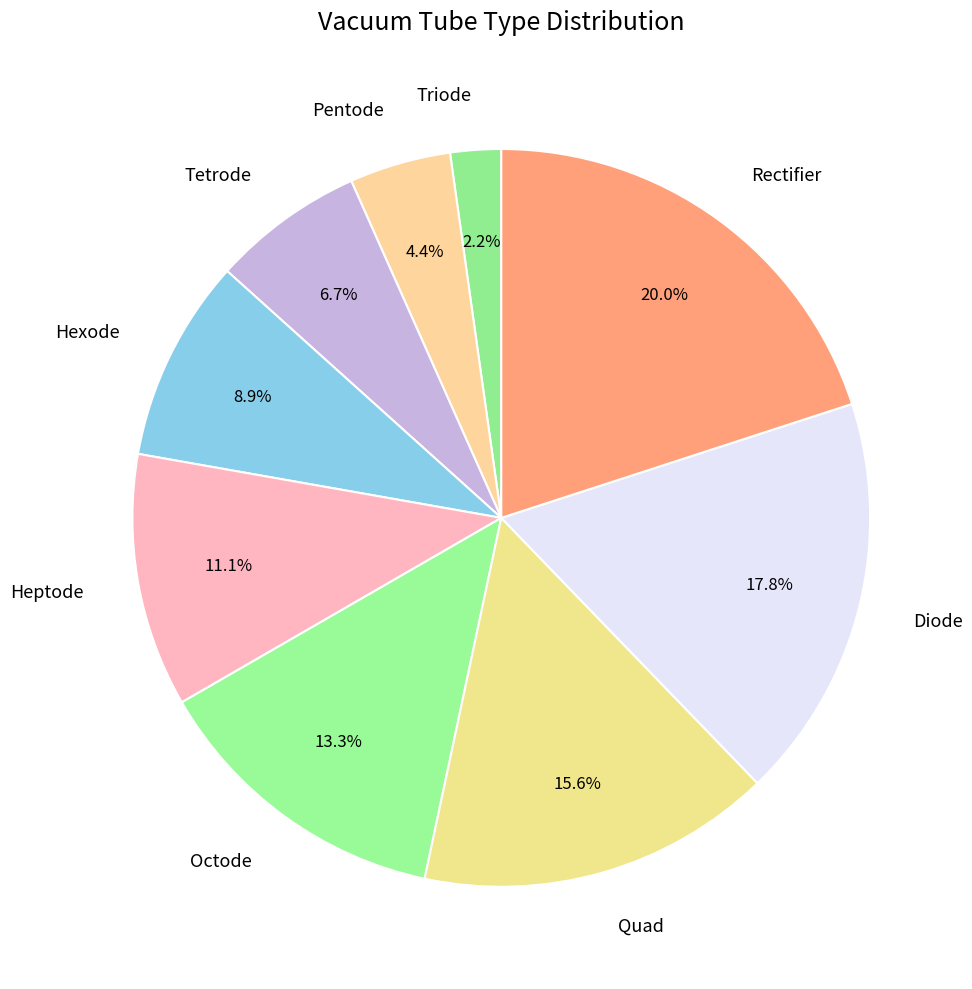

Is there any slice that represents more than half of the pie?

No